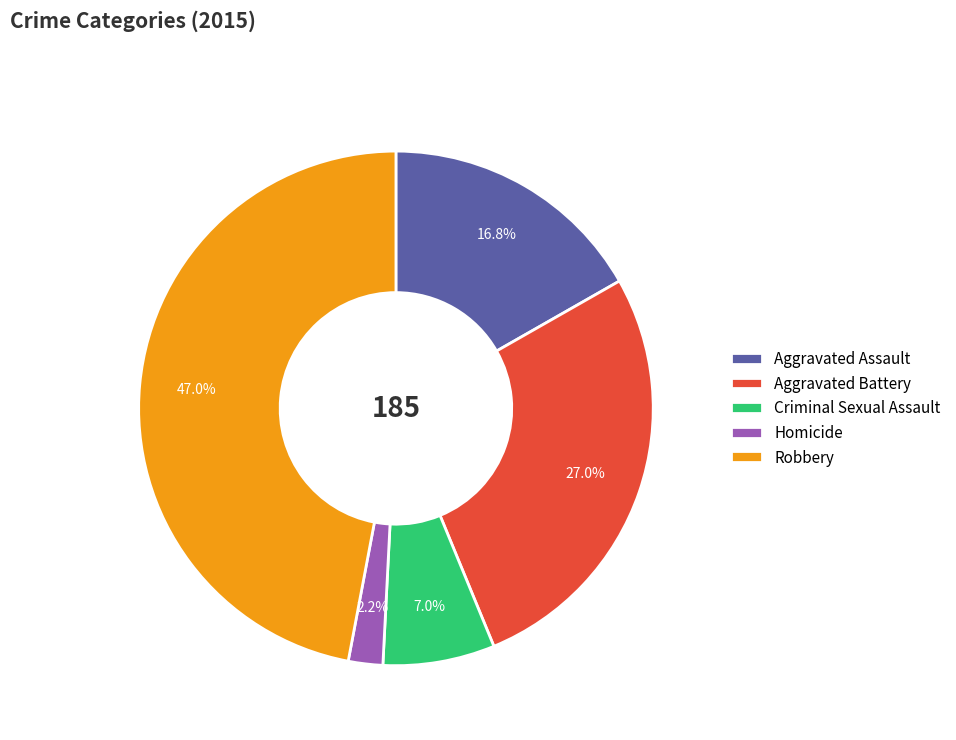

Which category has the biggest portion of the pie?

Robbery